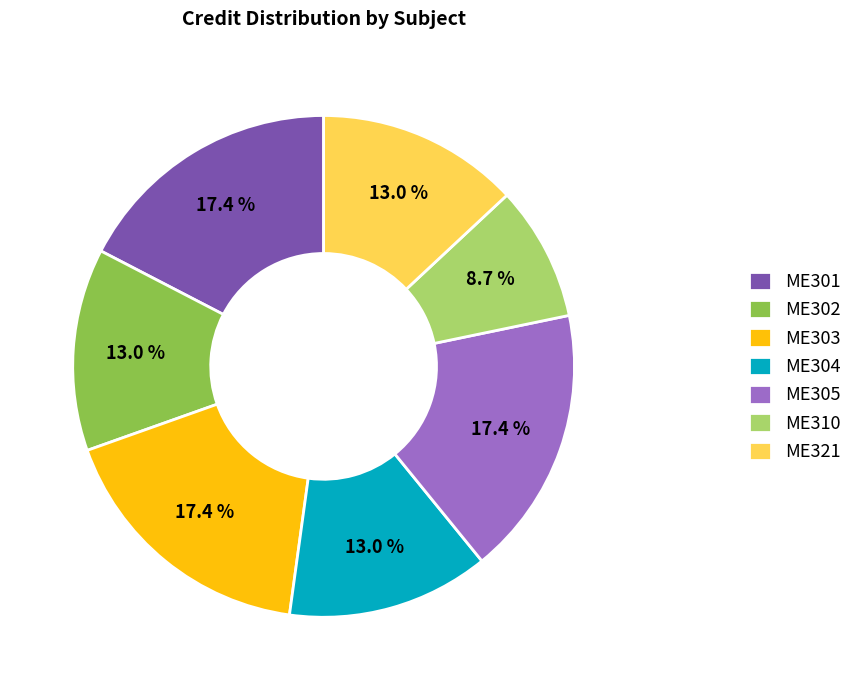

Is the sum of ME302 and ME305 greater than half?

No